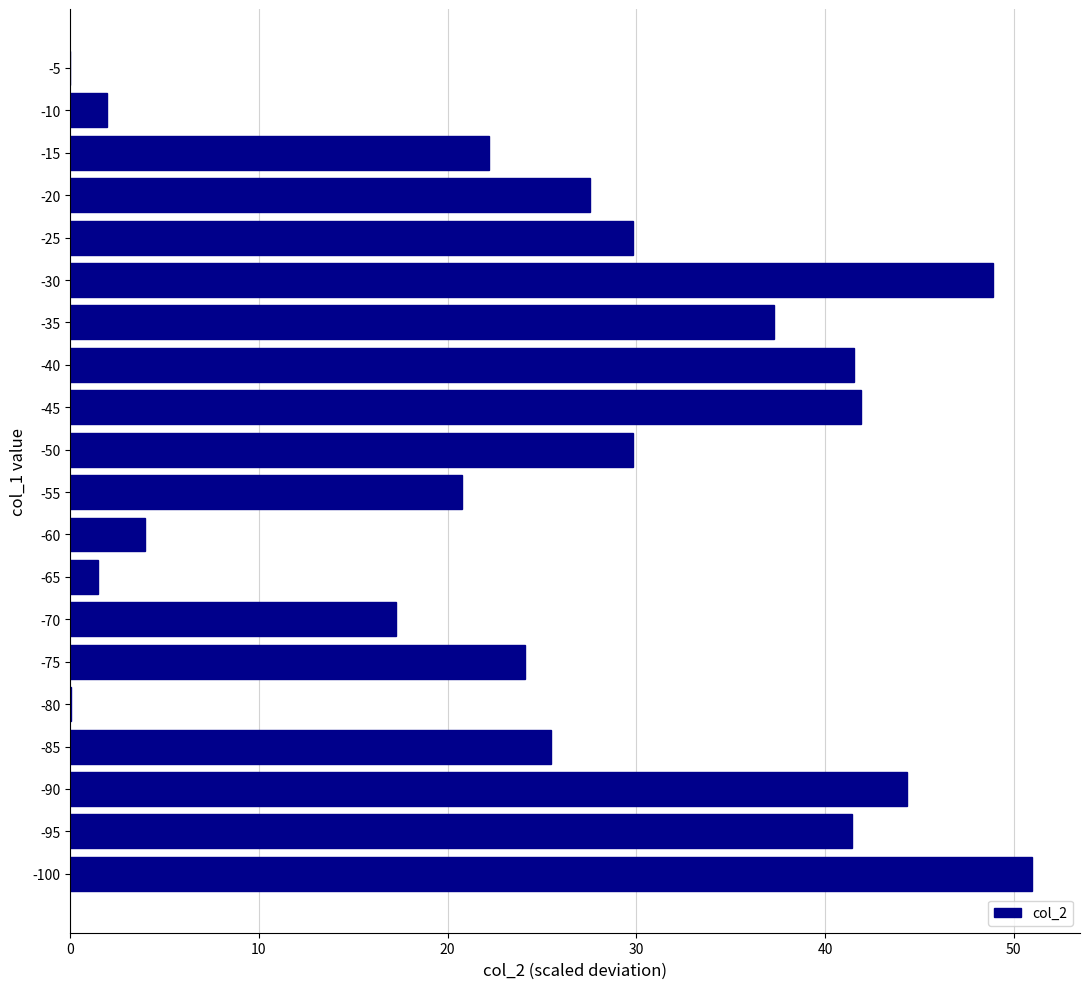

What is the sum of the values at -100 and -15?

73.2